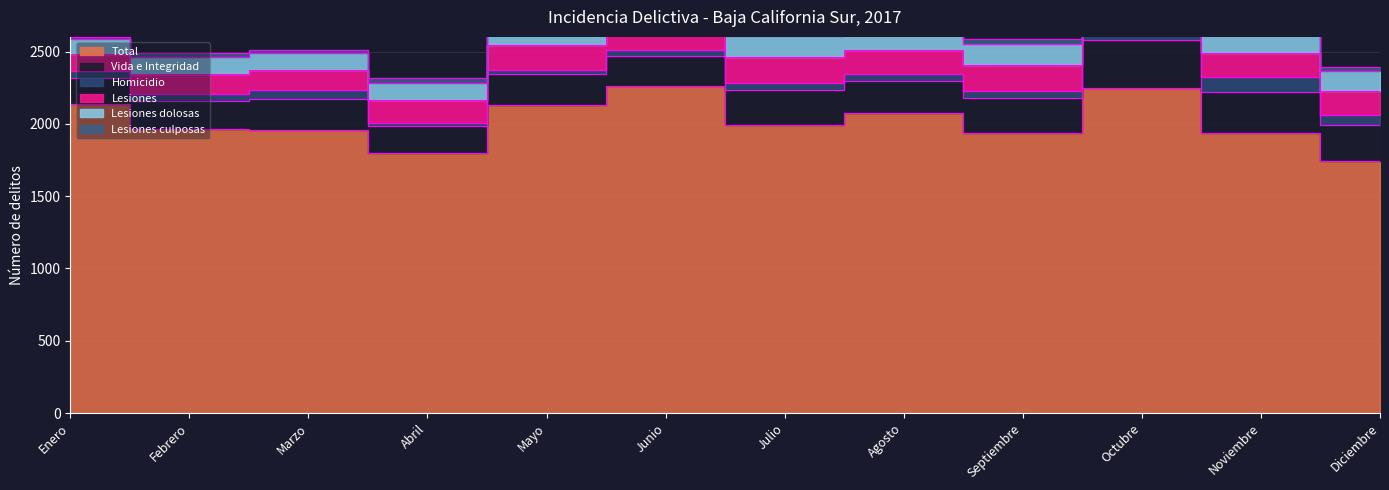

Between Julio and Diciembre, which series saw the biggest shift?

Total